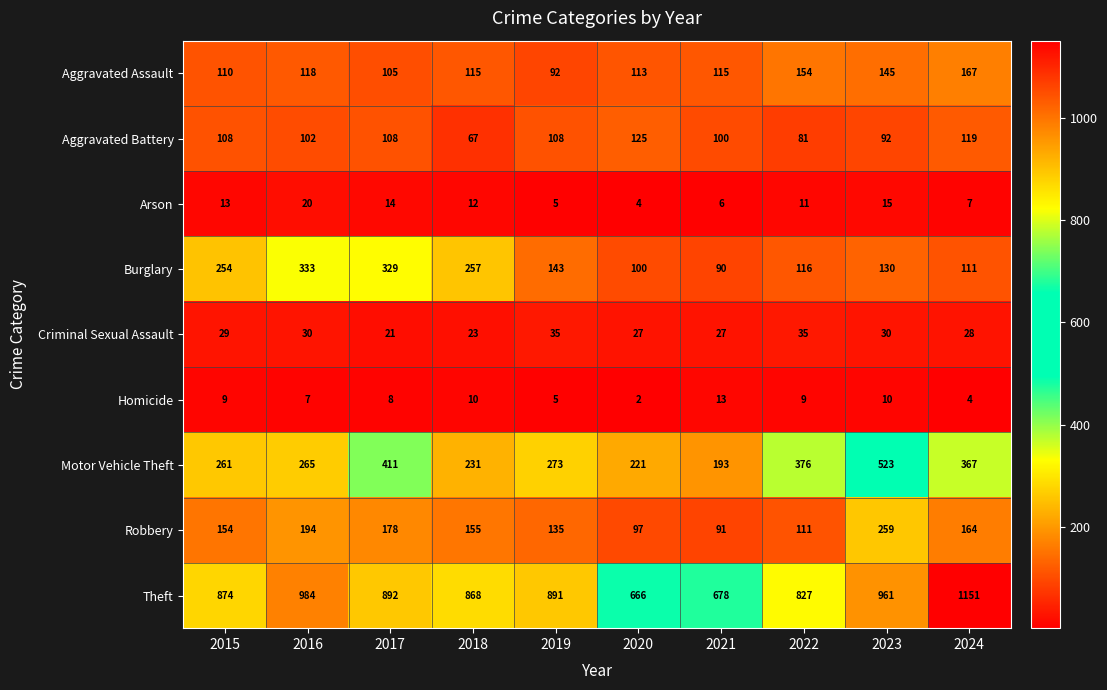

How many series are shown in this chart?

9